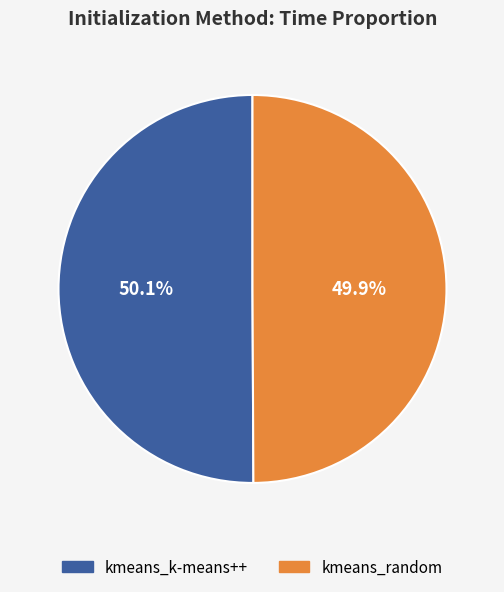

Does any single category account for the majority?

Yes